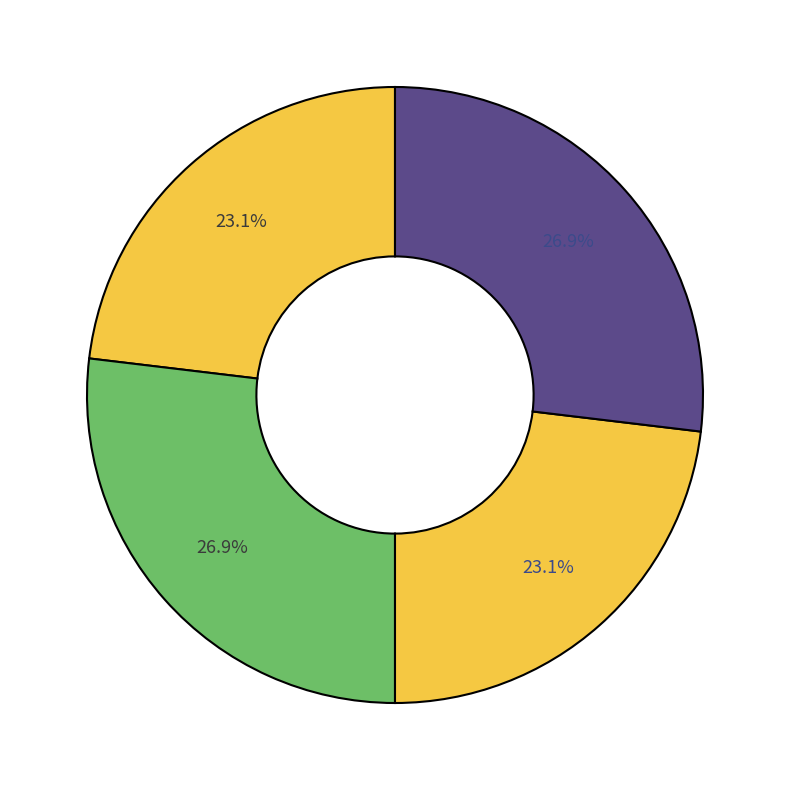

How many slices are in this pie chart?

4